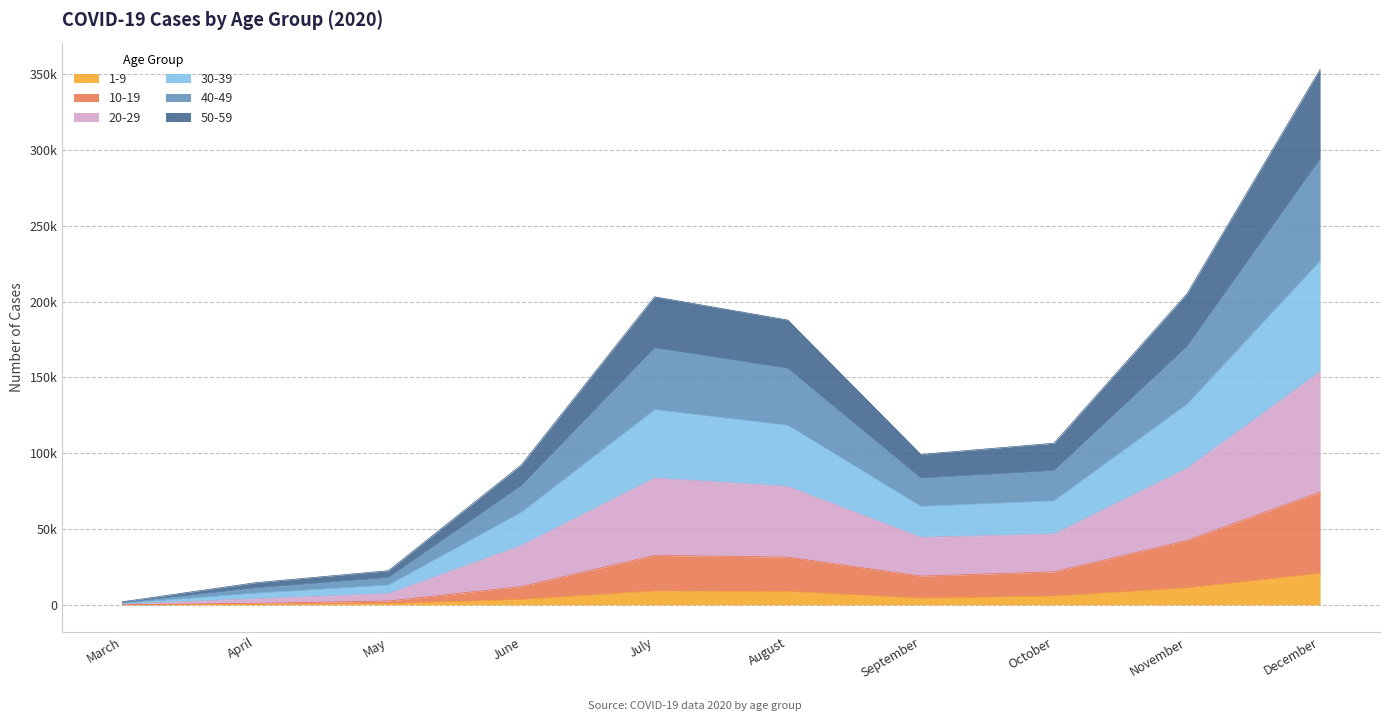

At how many categories does at least one series exceed 133466?

4